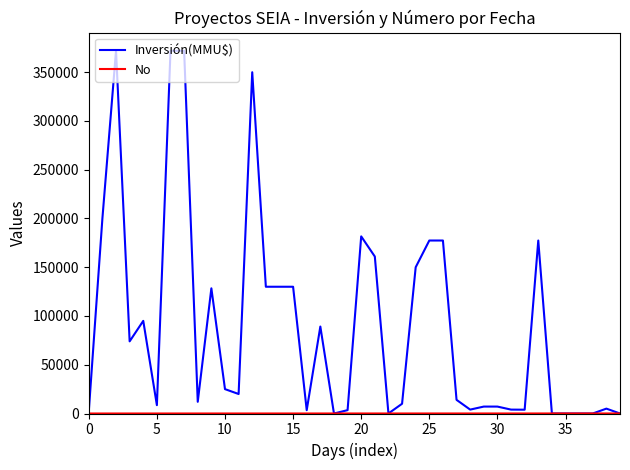

Which series has the widest spread of values?

Inversión(MMU$)